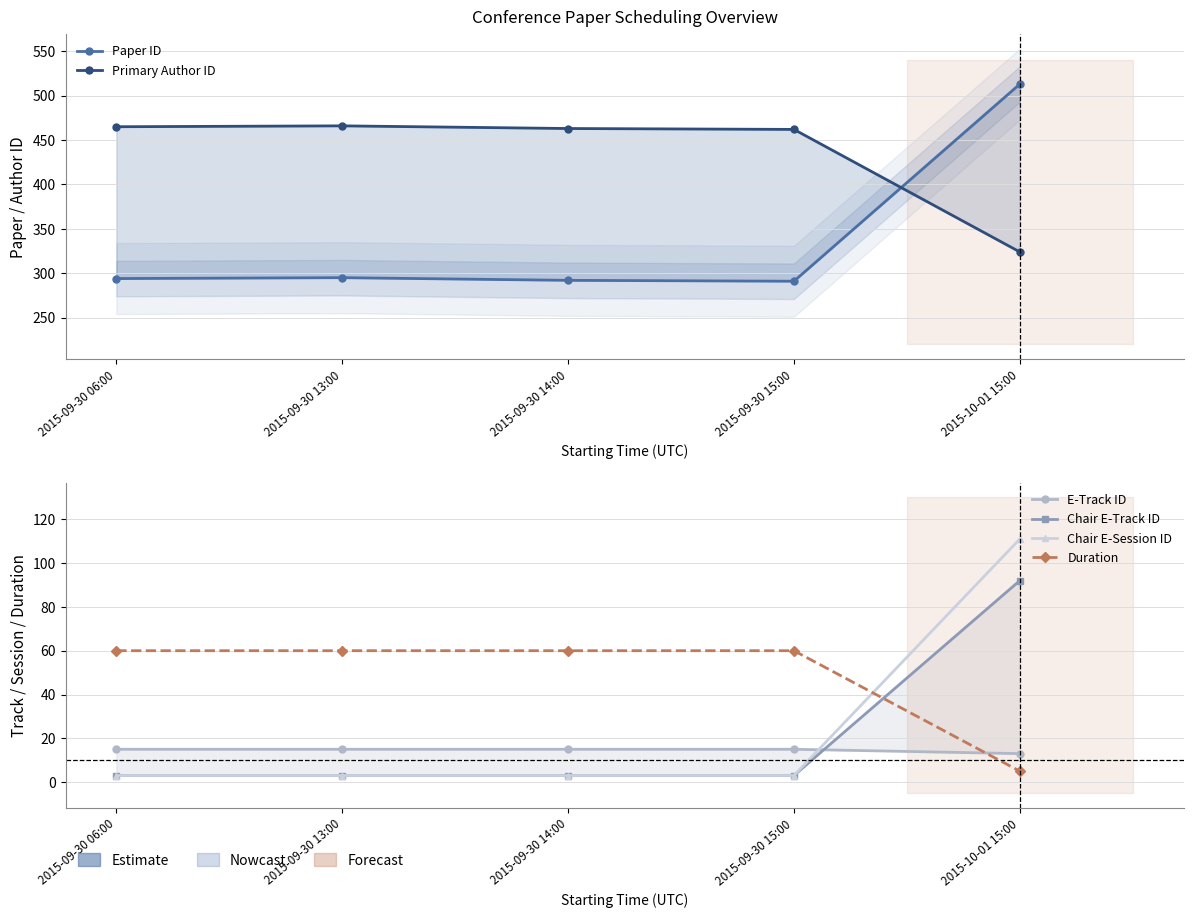

True or false: E-Track ID has more than 2 points higher than both neighbors.

False